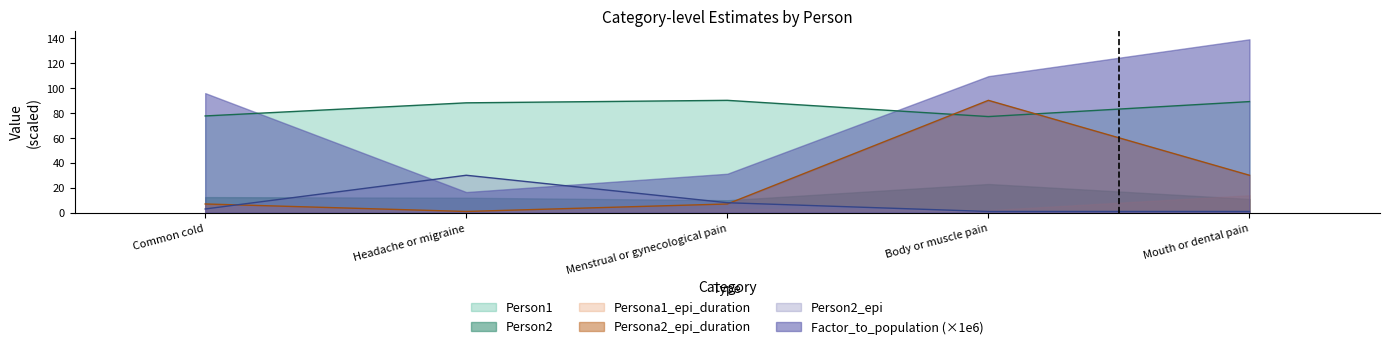

At how many categories does at least one series exceed 9?

5